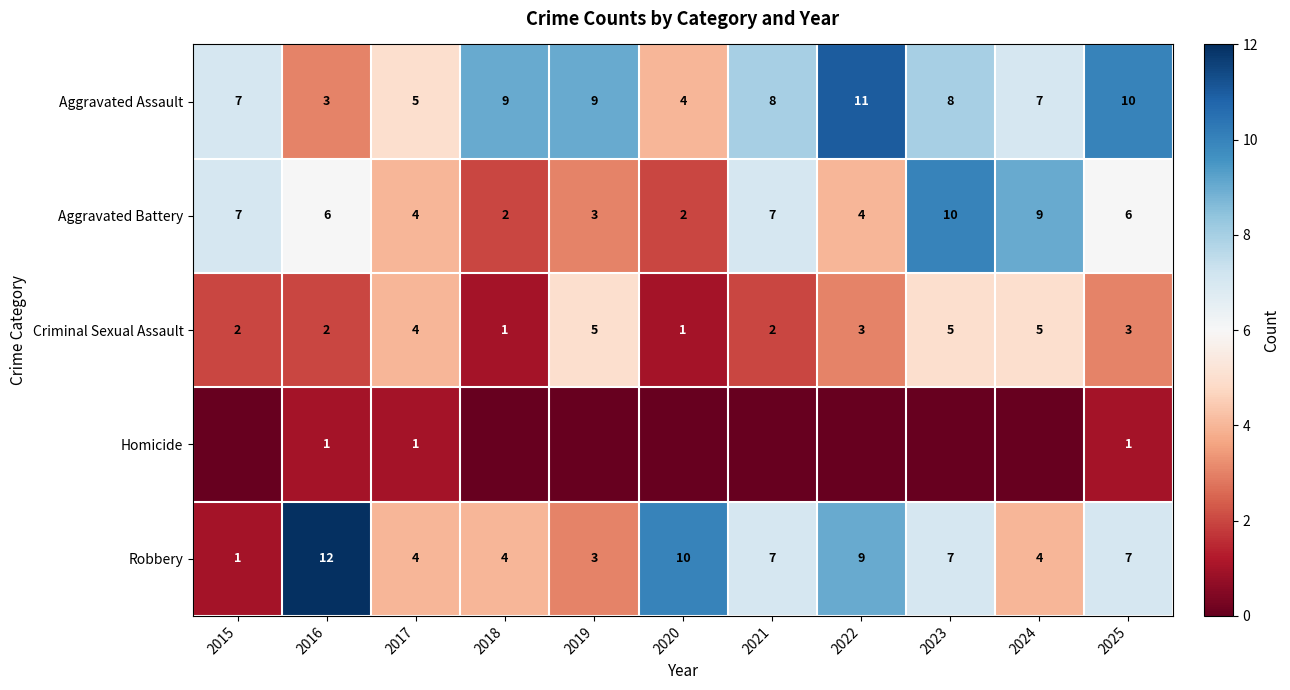

What is the difference between the maximum and second lowest values in the Aggravated Battery series?

8